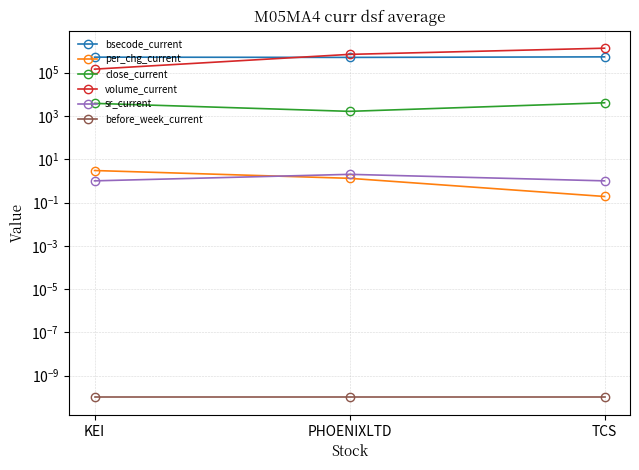

Does the chart have visible grid lines?

Yes